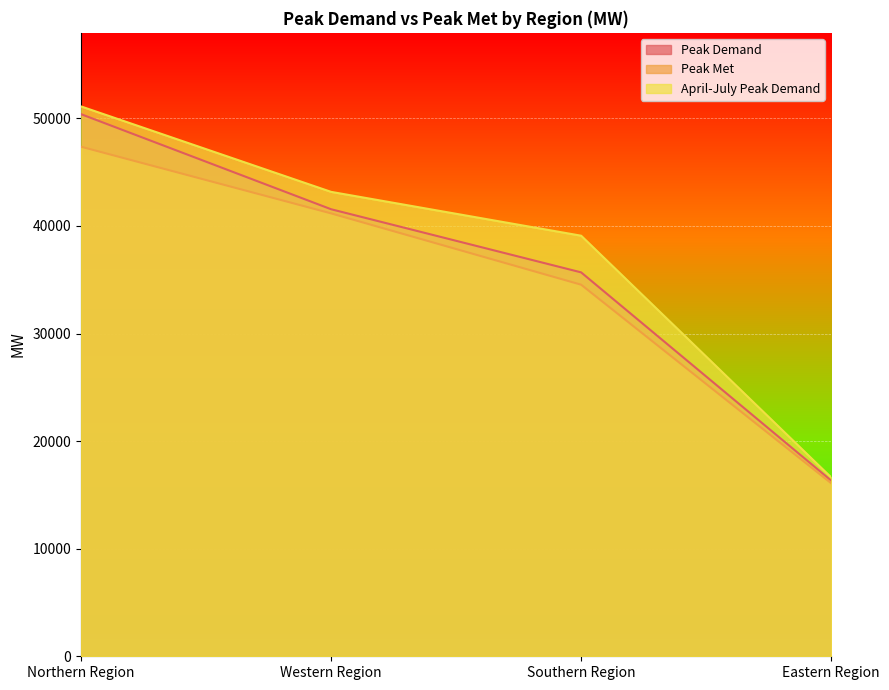

At Western Region, list the series in order from largest to smallest.

April-July Peak Demand, Peak Demand, Peak Met